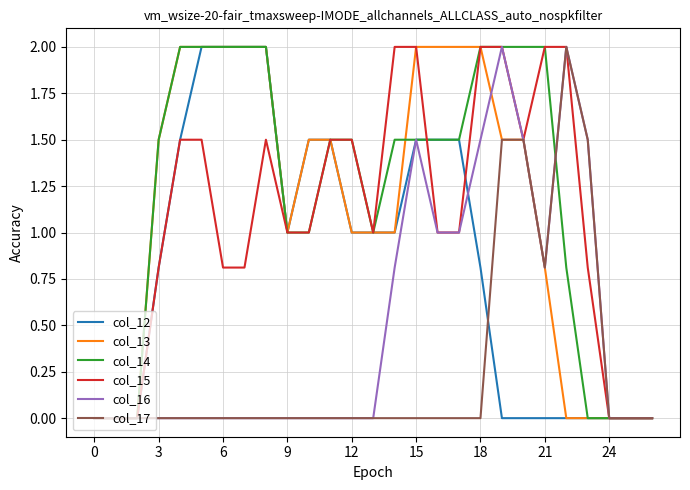

What is the highest value of the col_17 series?

2.0